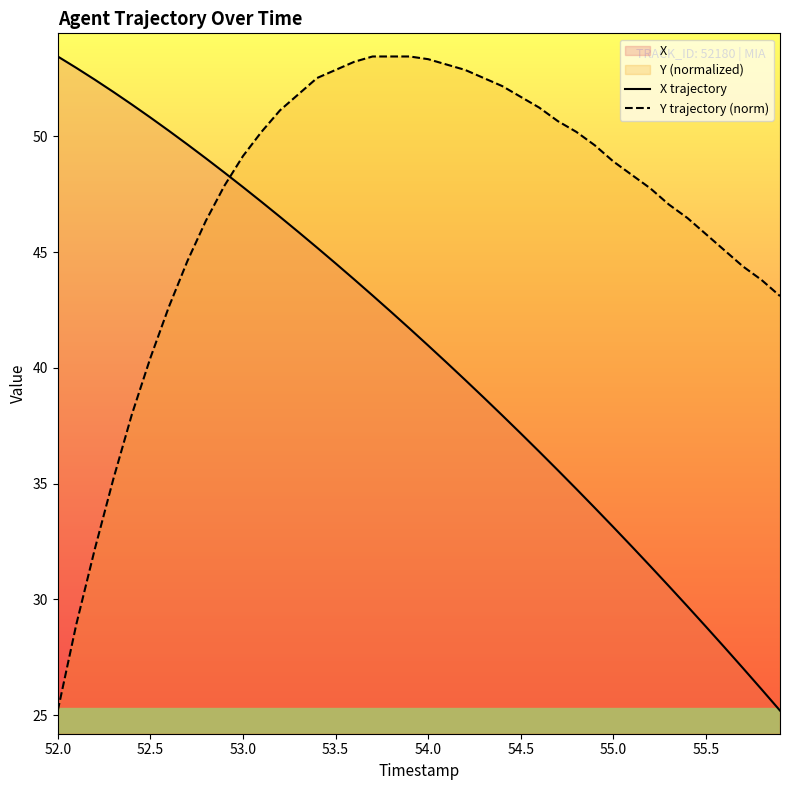

What position from the left is 52.0?

1